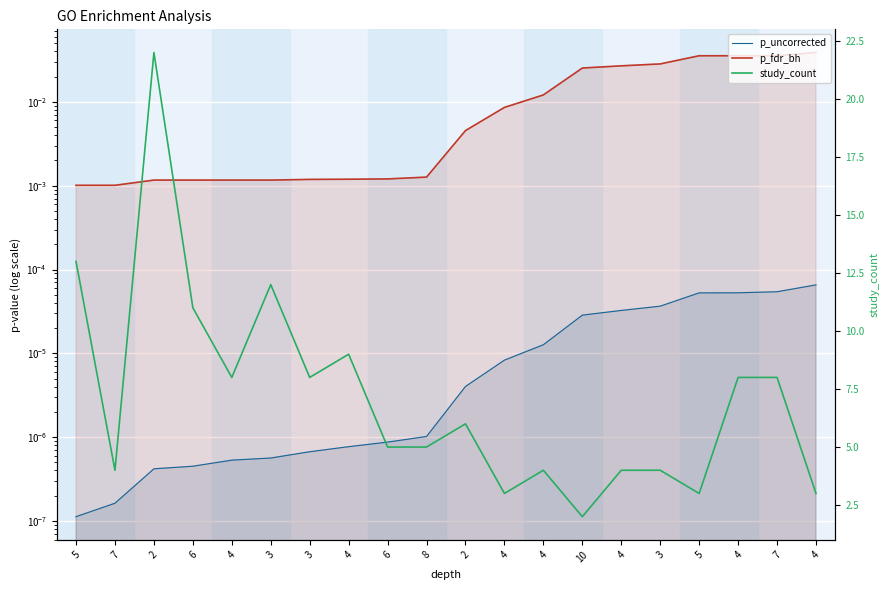

List the series in order of their peak value, highest first.

study_count, p_fdr_bh, p_uncorrected